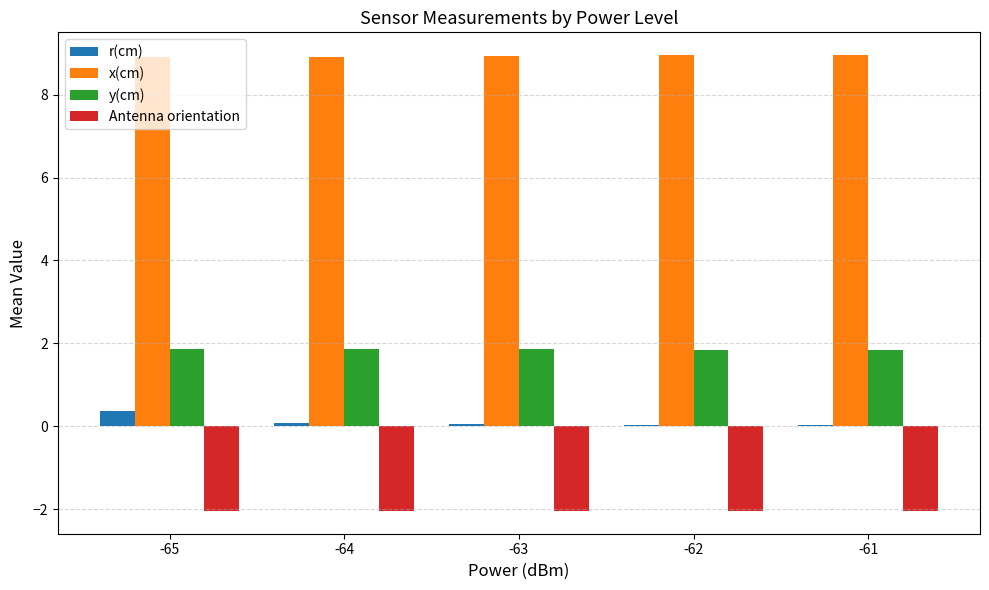

Which series has the largest total across all categories?

x(cm)